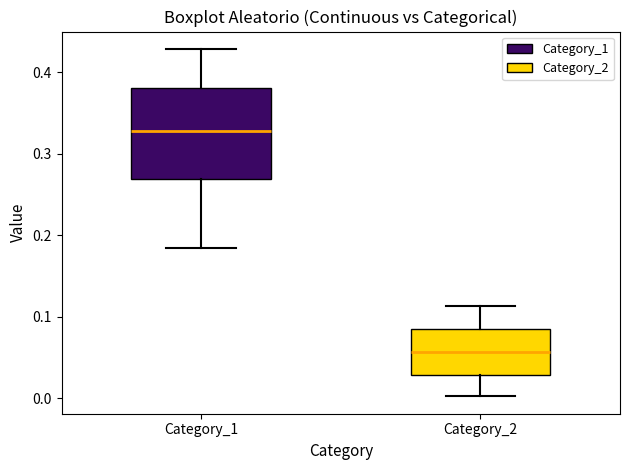

Reading left to right, transcribe this box plot: for each box, give where its median line is, the range the box spans, and where its two whiskers end, as read against the y-axis. The values are not printed on the chart, so give them approximately, as read against the axis.

Category_1: median 0.33, box 0.27 to 0.38, whiskers 0.18 to 0.43
Category_2: median 0.06, box 0.03 to 0.08, whiskers 0.00 to 0.11